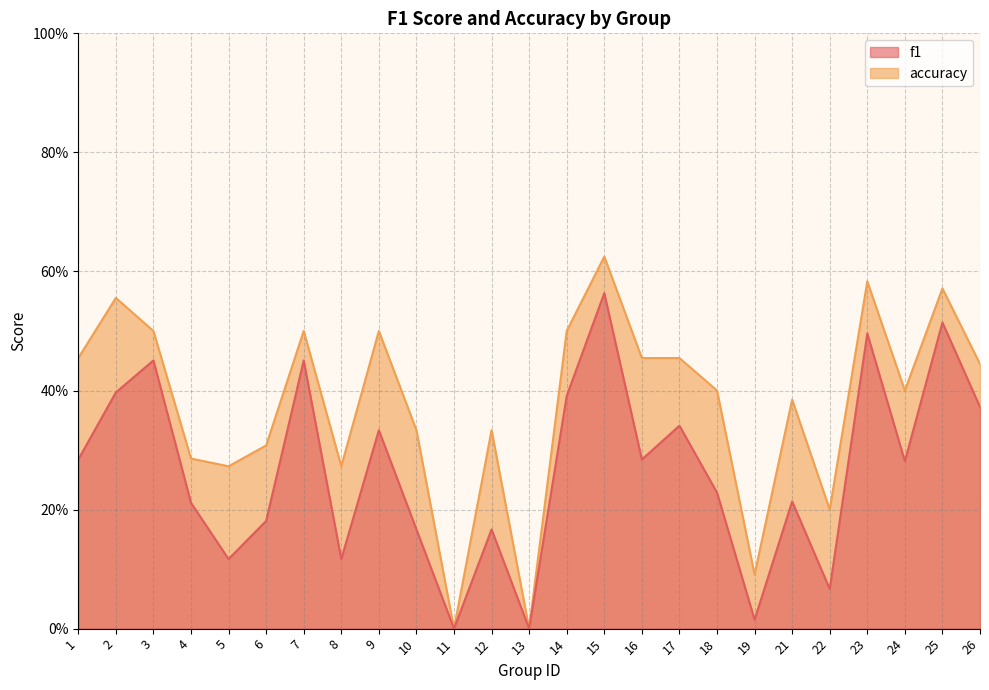

At which category is the sum across all series the highest?

15